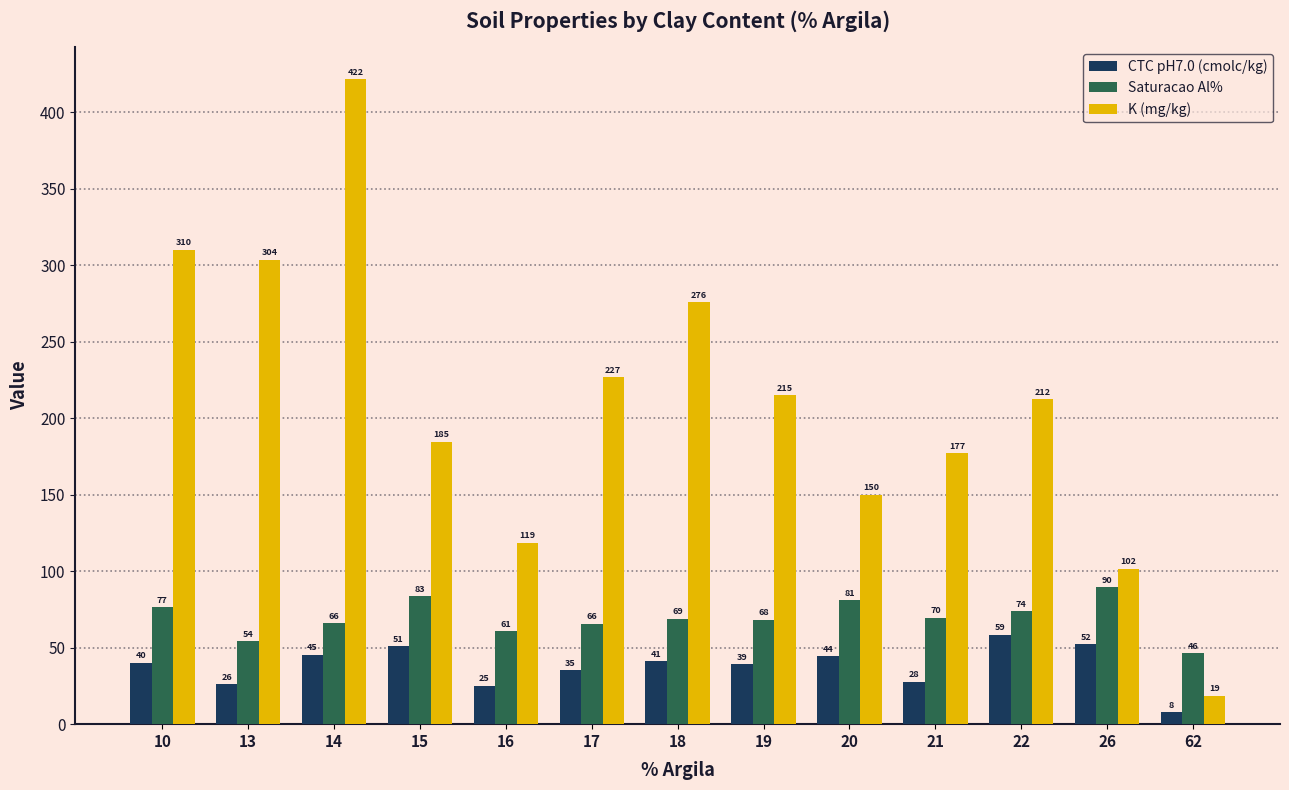

What is the greatest value displayed?

421.6